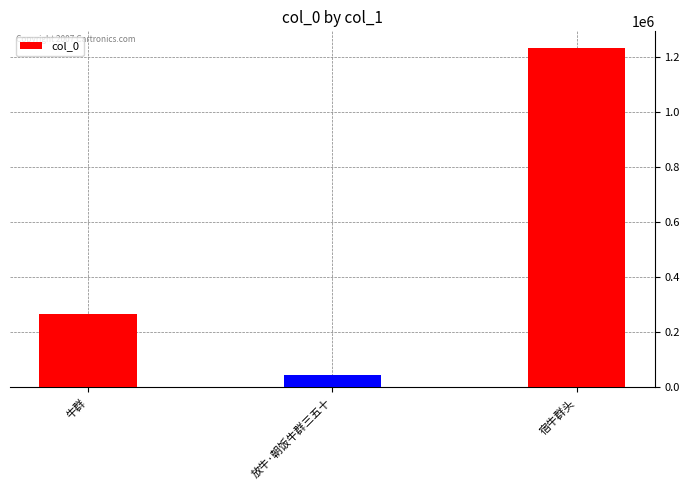

What is the average value?

515095